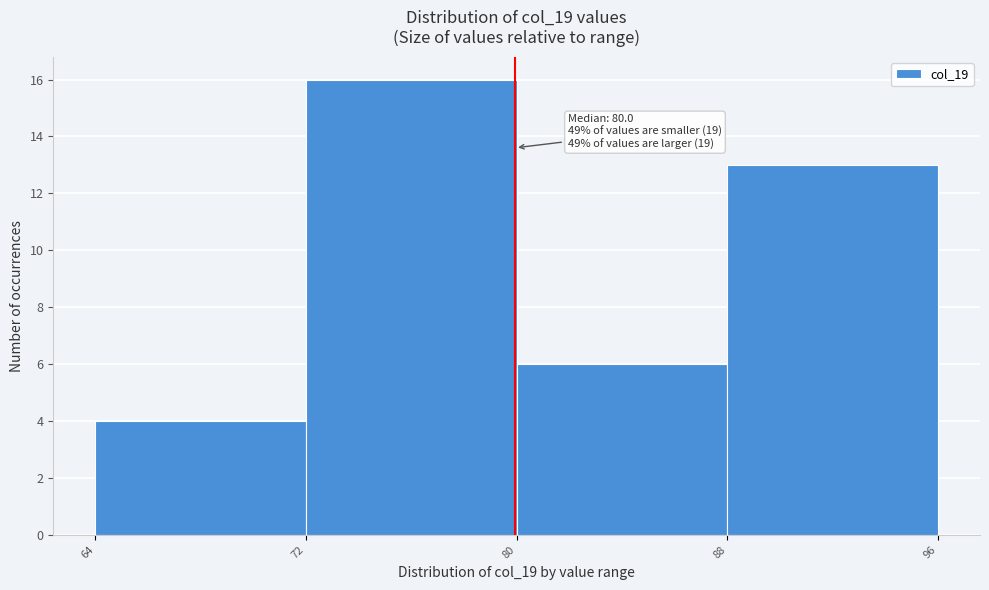

Over which range of the x-axis is the bar tallest?

72 to 80